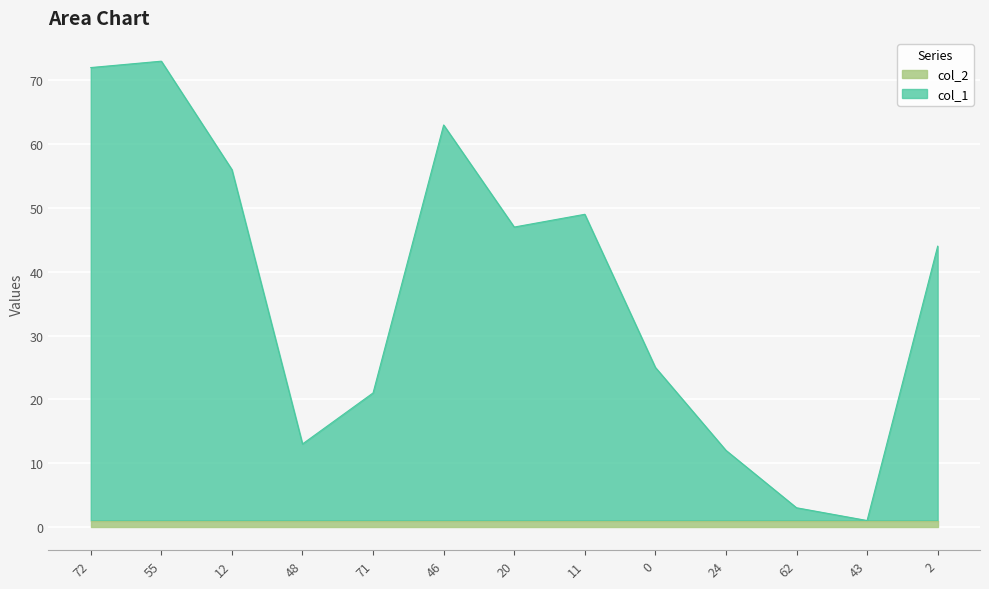

What position from the right is 71?

9